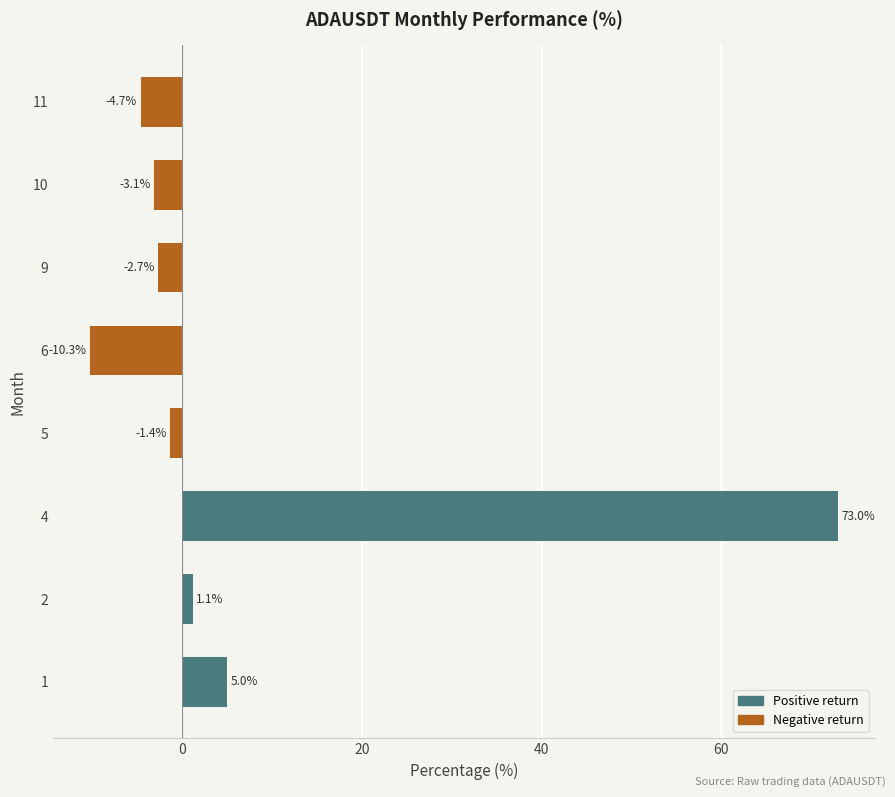

Are the bars horizontal?

Yes